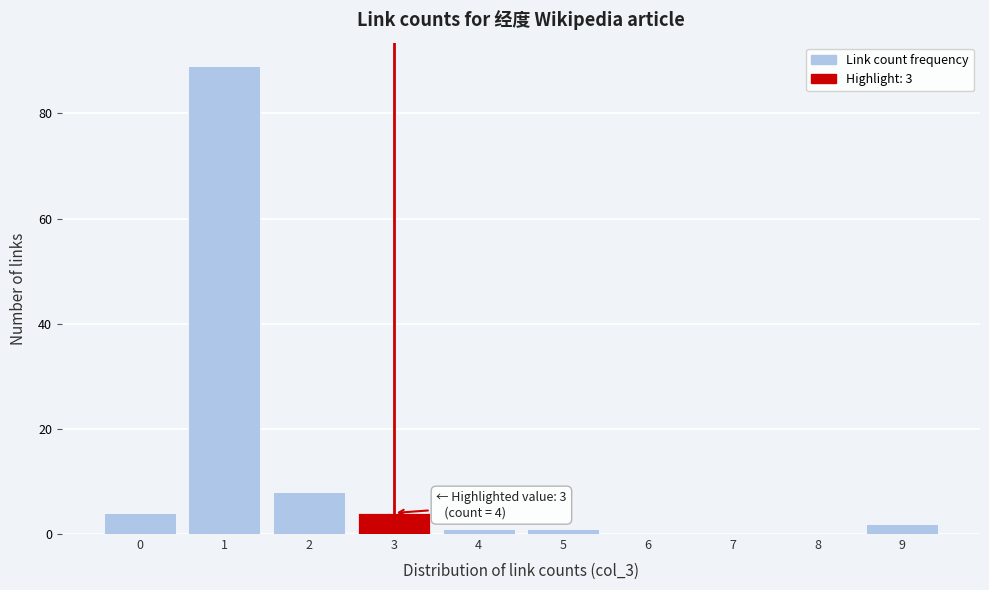

Which range on the x-axis has the tallest bar?

0.5 to 1.5